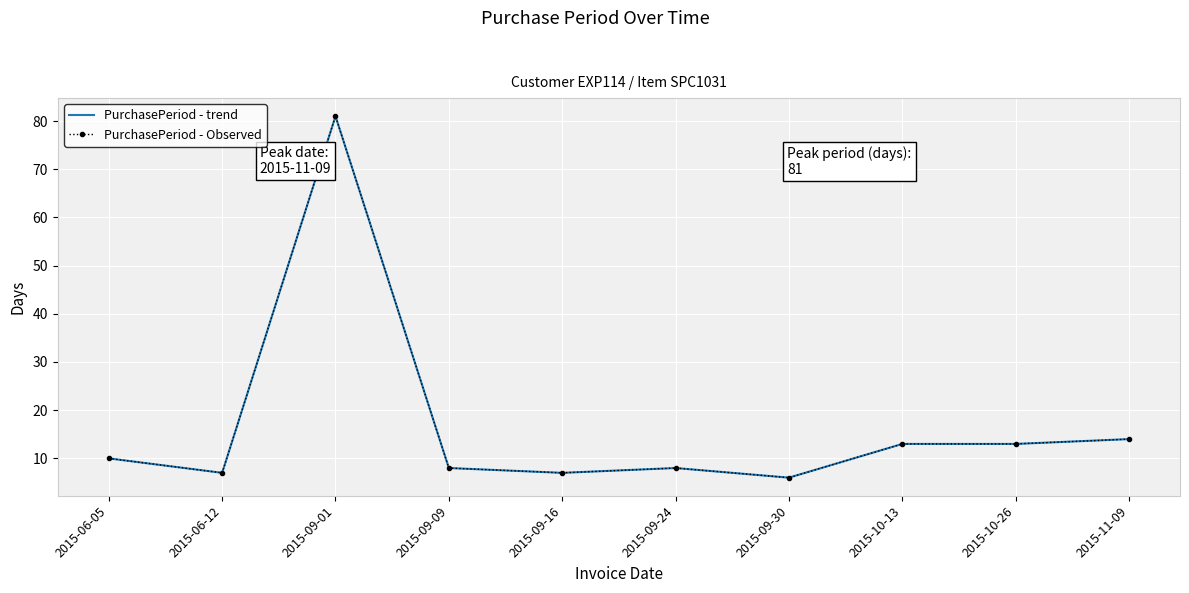

What are all the series names shown in the legend?

PurchasePeriod - trend, PurchasePeriod - Observed